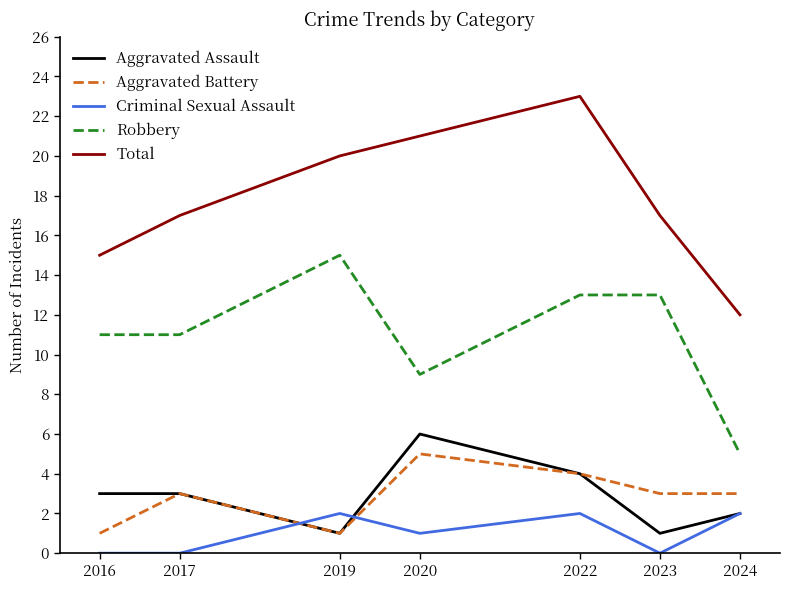

True or false: Total and Criminal Sexual Assault intersect in this chart.

False